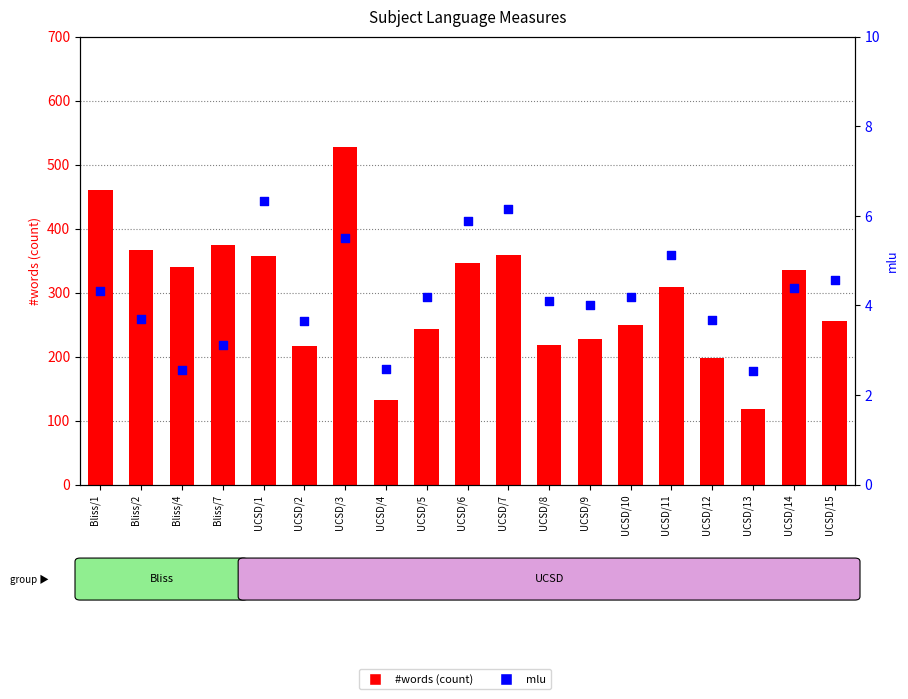

Which series has the widest spread of Y values?

#words